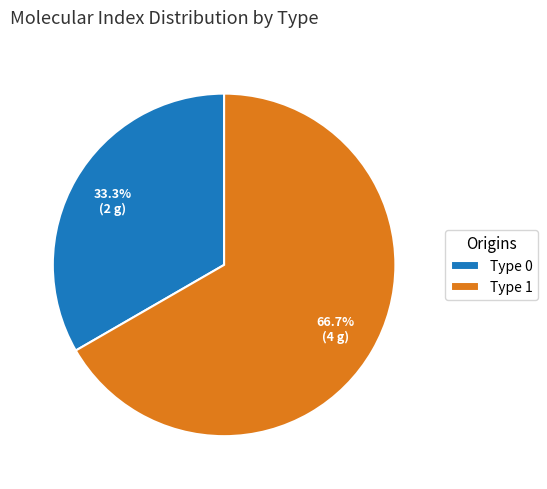

Do Type 1 and Type 0 together represent more than half of the pie?

Yes